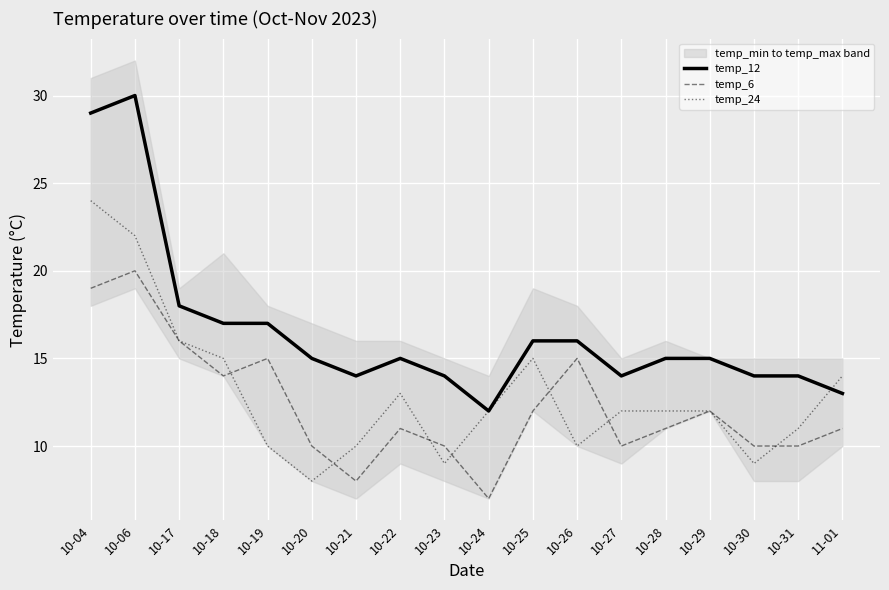

True or false: temp_12 and temp_24 cross at least once.

True